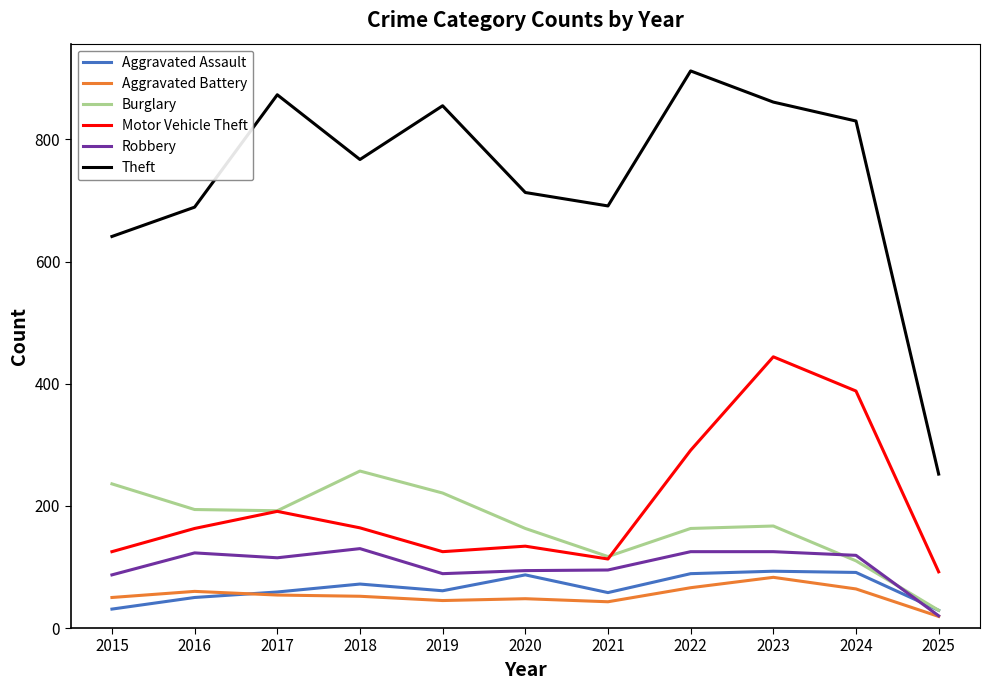

True or false: Burglary has more than 0 interior local peaks.

True